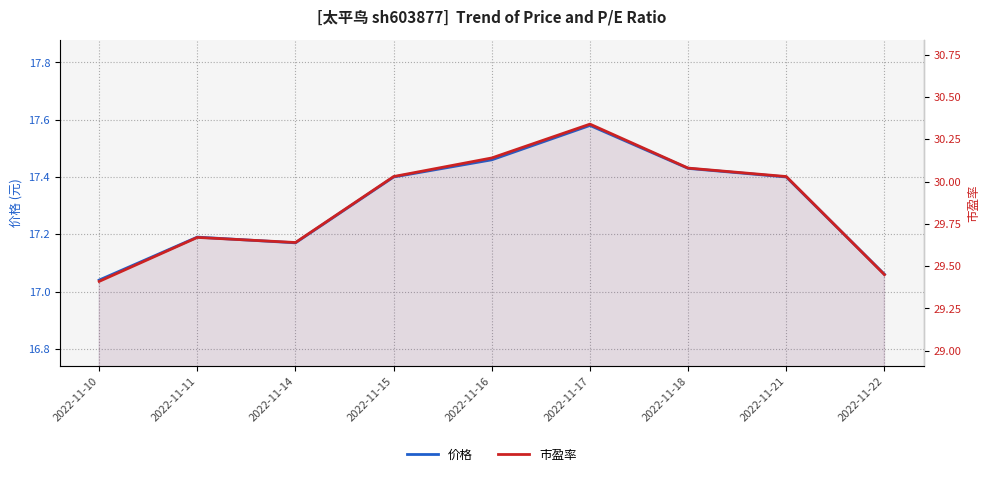

Is the value of 价格 at 2022-11-18 greater than the value of 市盈率 at 2022-11-11?

No